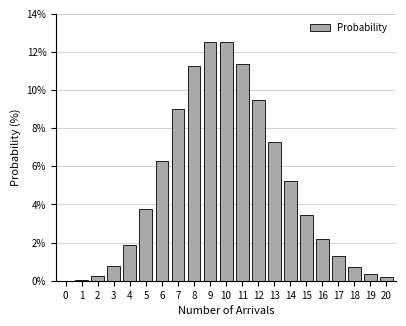

The chart shows a value of 1.9 at 4. True or false?

True